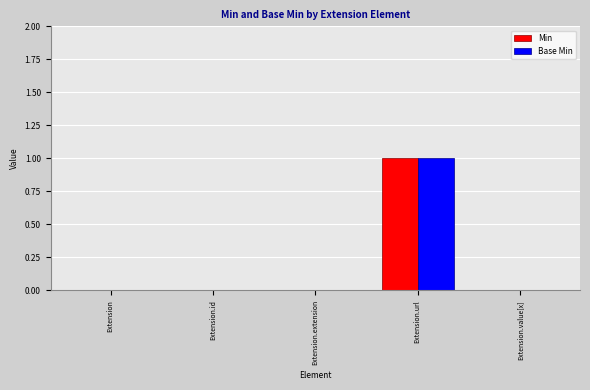

Does the chart contain stacked bars?

No